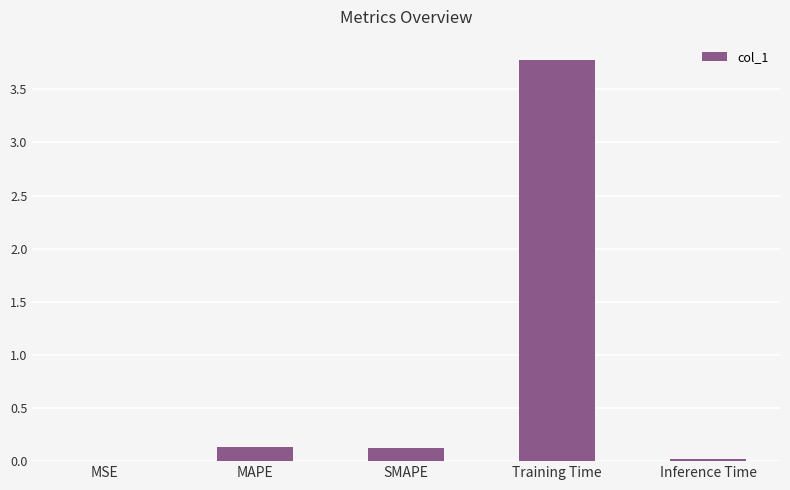

What is the sum of the values at Training Time and MSE?

3.8